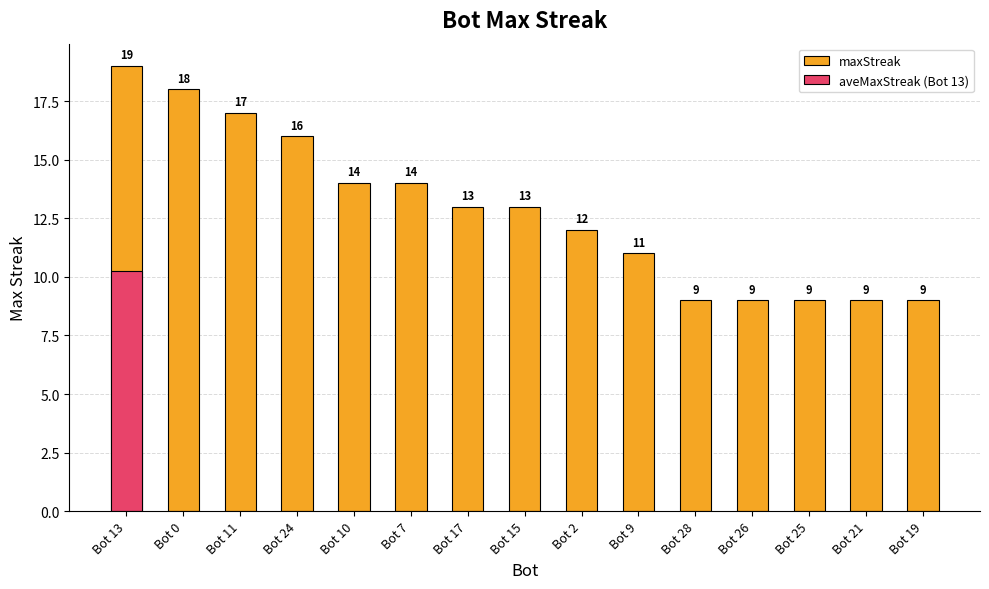

Which has a higher value, Bot 25 or Bot 0?

Bot 0